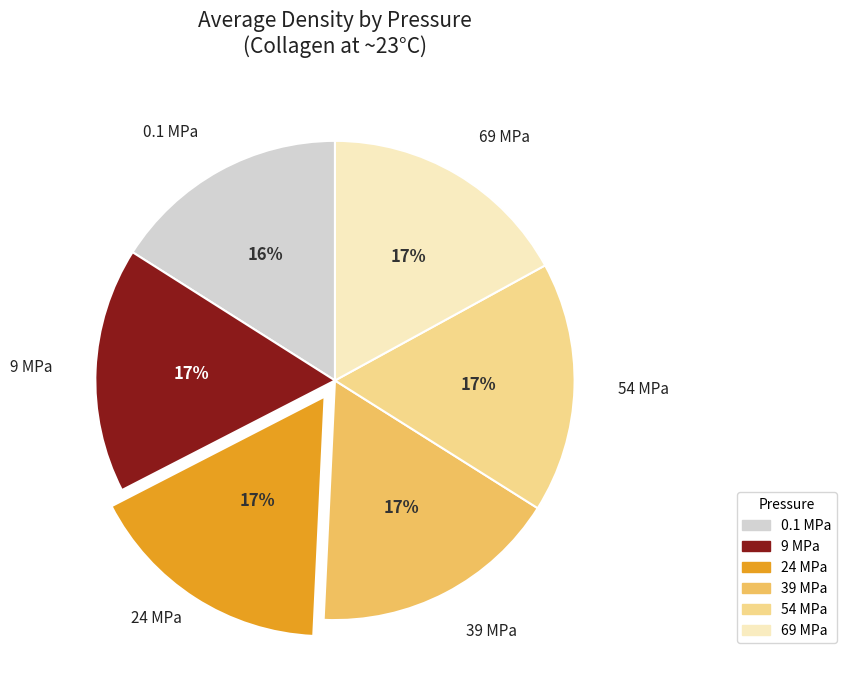

Does 39 MPa represent more than half of the total?

No